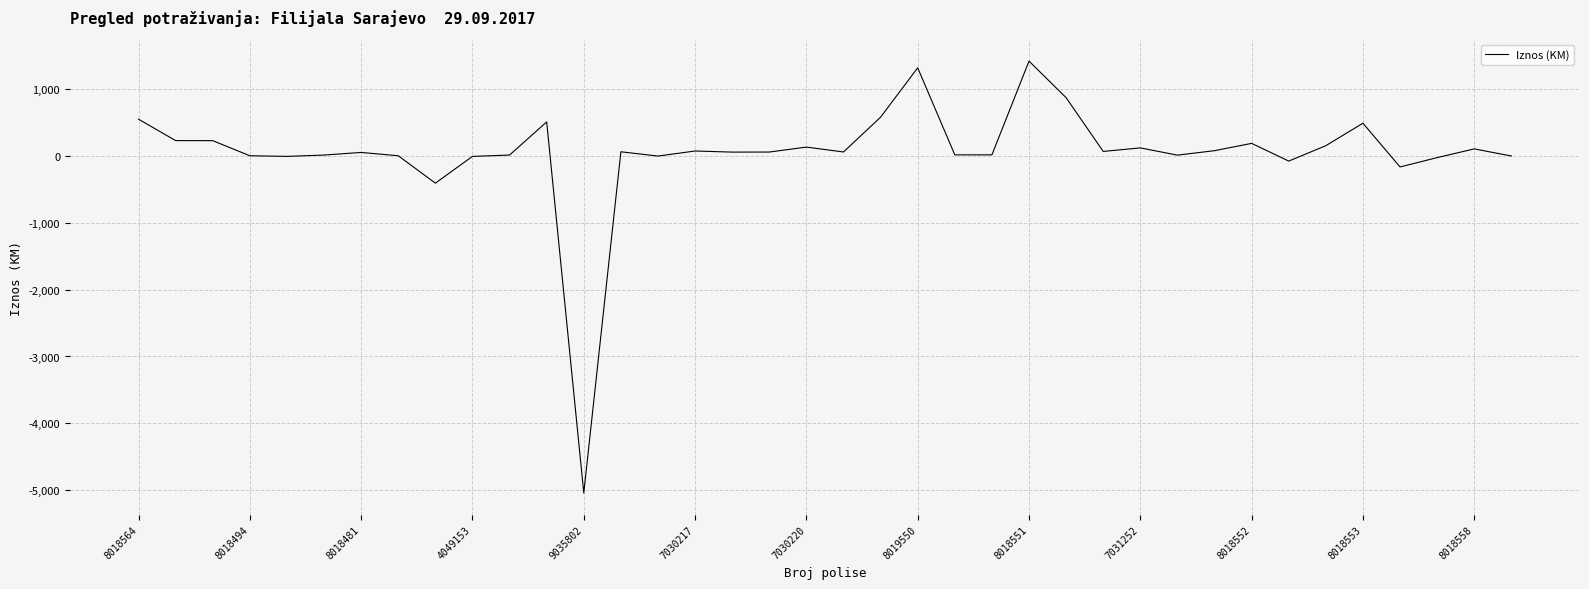

Does the chart have visible grid lines?

Yes